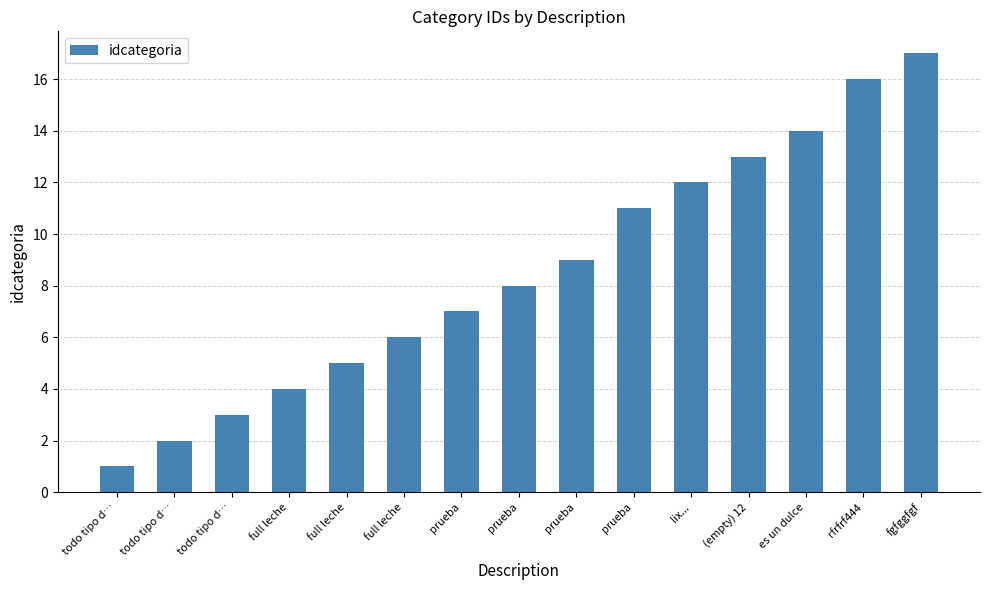

Count the number of data series in this chart.

1